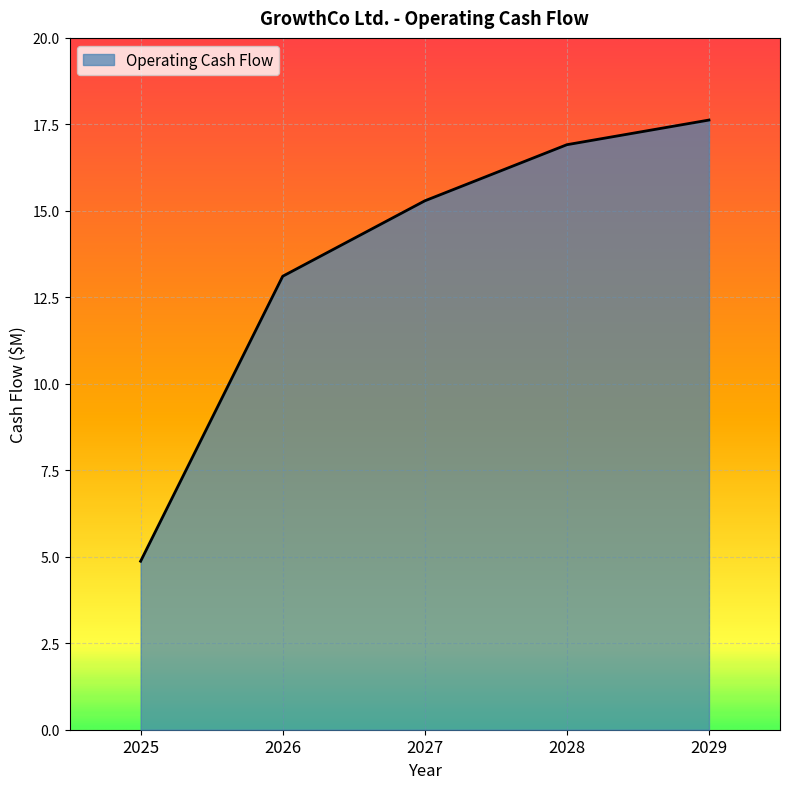

How many values are below 15?

2